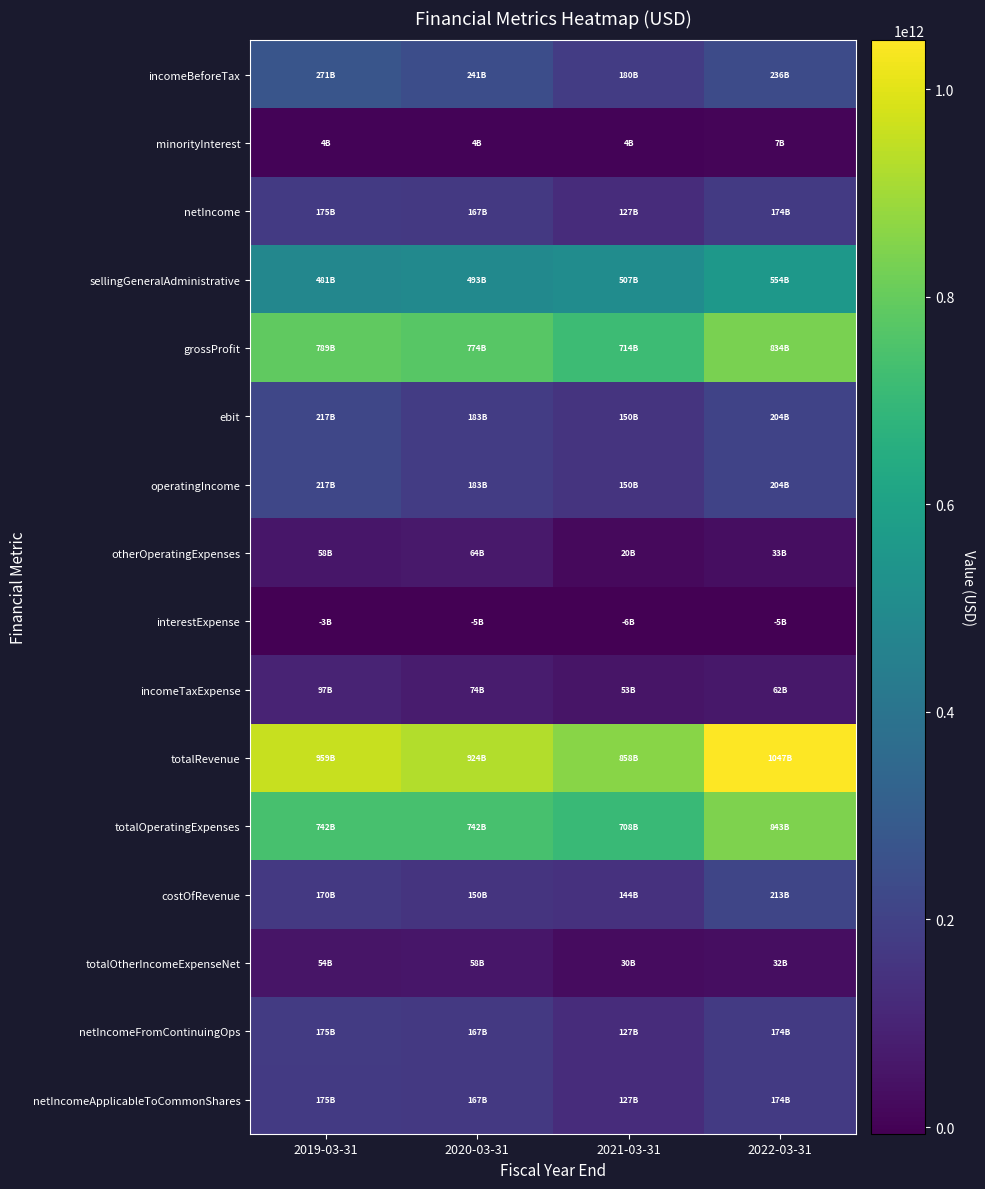

Which label corresponds to the smallest value in the chart?

2021-03-31